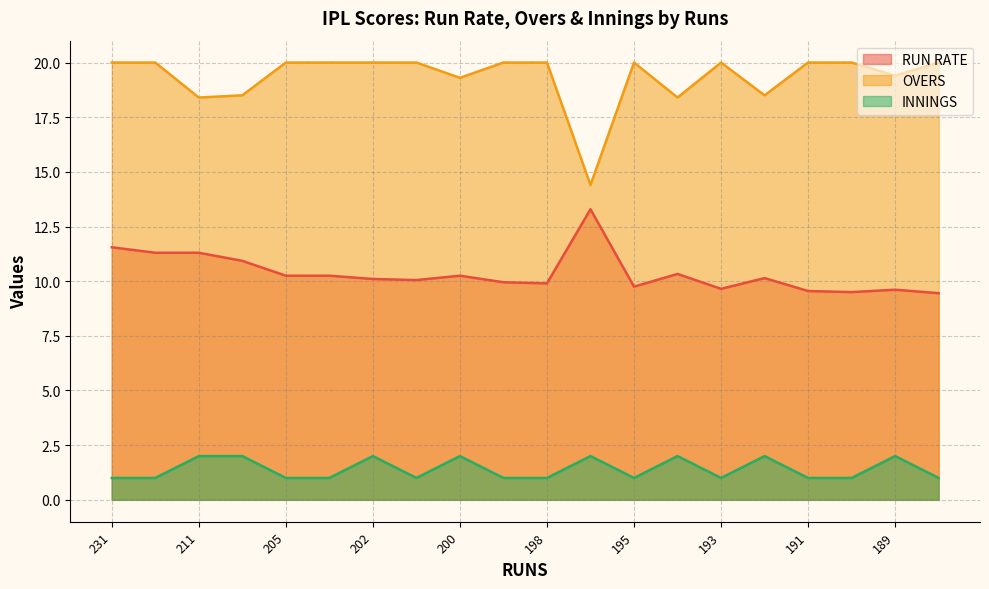

What is the difference between the second highest and second lowest values in the OVERS series?

1.6